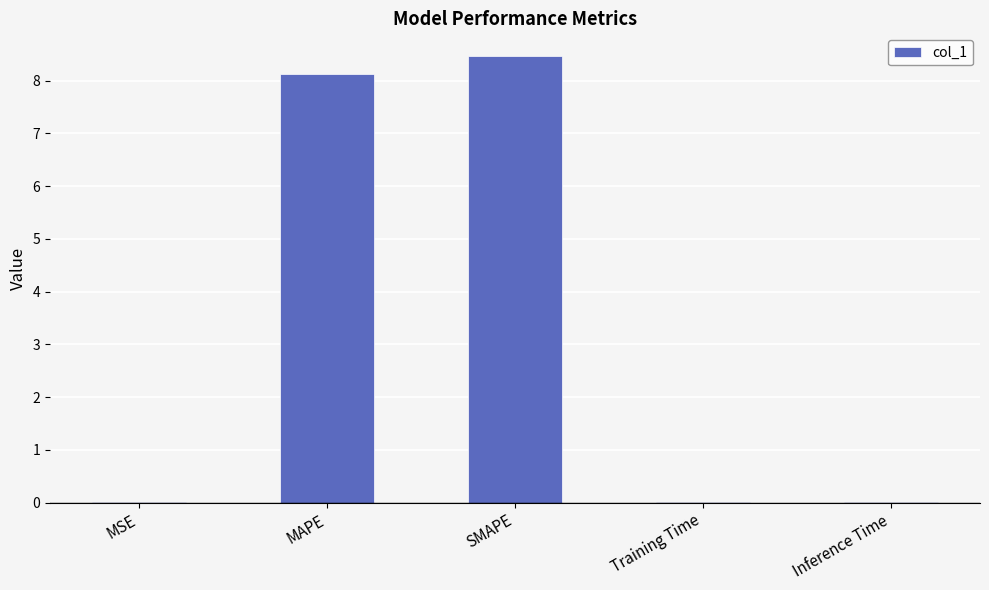

Read the value at SMAPE.

8.5